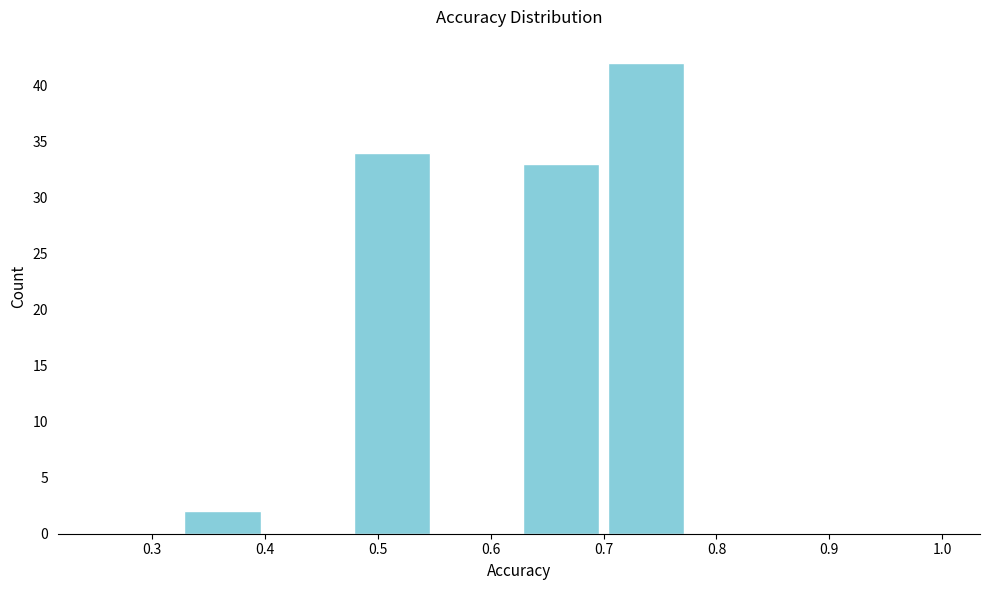

Reading left to right, list every bar in this chart as the range it spans on the x-axis followed by its height. Neither the bar edges nor the heights are printed on the chart, so give them approximately, as read against the axes.

0.250 to 0.325: 0
0.325 to 0.400: 2
0.400 to 0.475: 0
0.475 to 0.550: 34
0.550 to 0.625: 0
0.625 to 0.700: 33
0.700 to 0.775: 42
0.775 to 0.850: 0
0.850 to 0.925: 0
0.925 to 1.000: 0